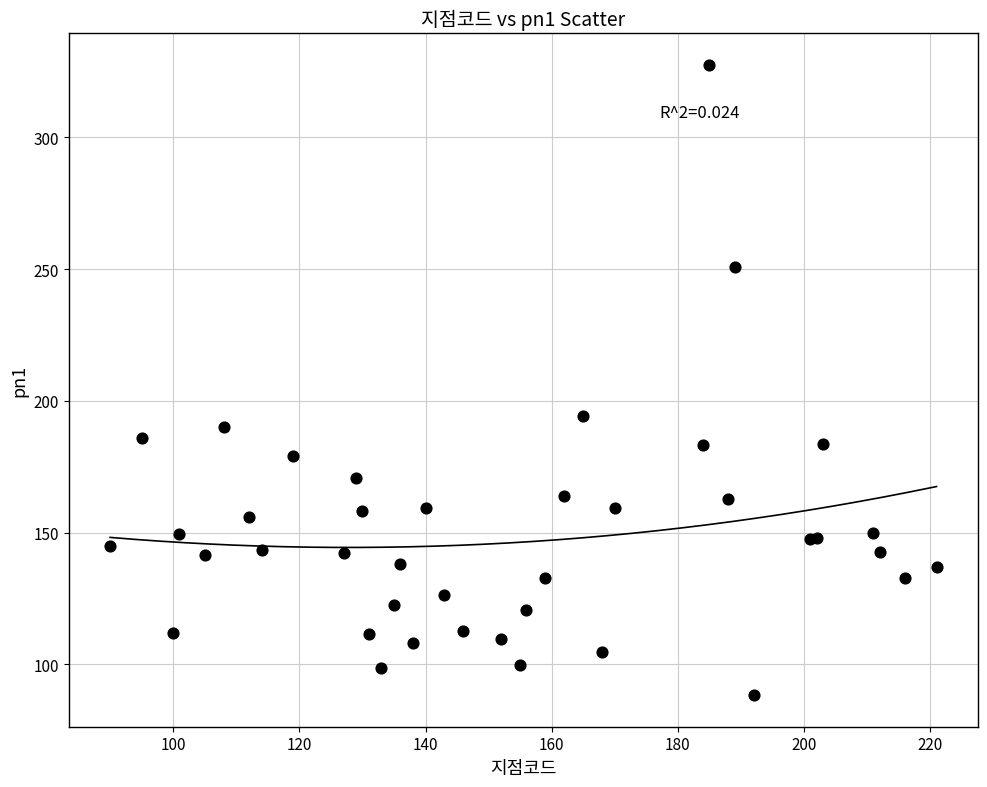

What Y value in the scatter plot is closest to 207?

194.1